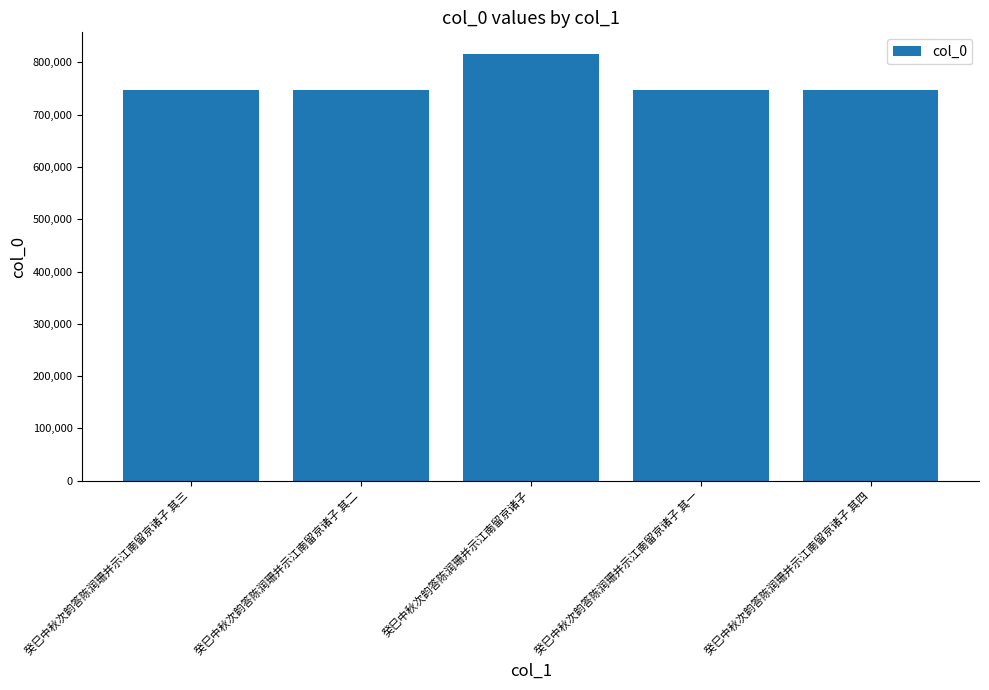

What is the sum of all values?

3803746